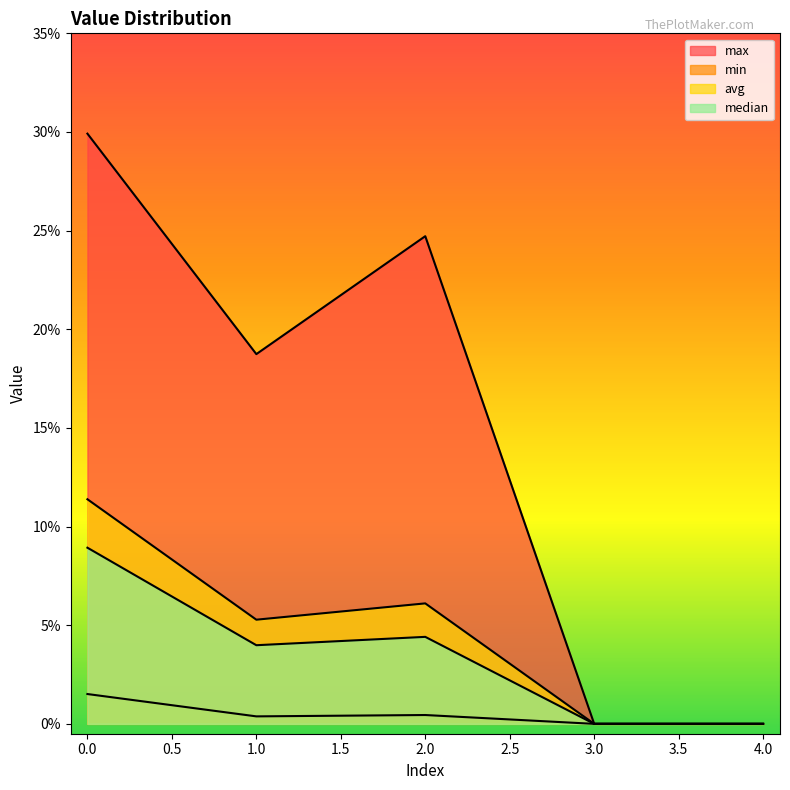

Reading left to right, extract all data points from this chart.

max: 0=0.3	1=0.2	2=0.2	3=0.0	4=0.0
min: 0=0.0	1=0.0	2=0.0	3=0.0	4=0.0
avg: 0=0.1	1=0.1	2=0.1	3=0.0	4=0.0
median: 0=0.1	1=0.0	2=0.0	3=0.0	4=0.0